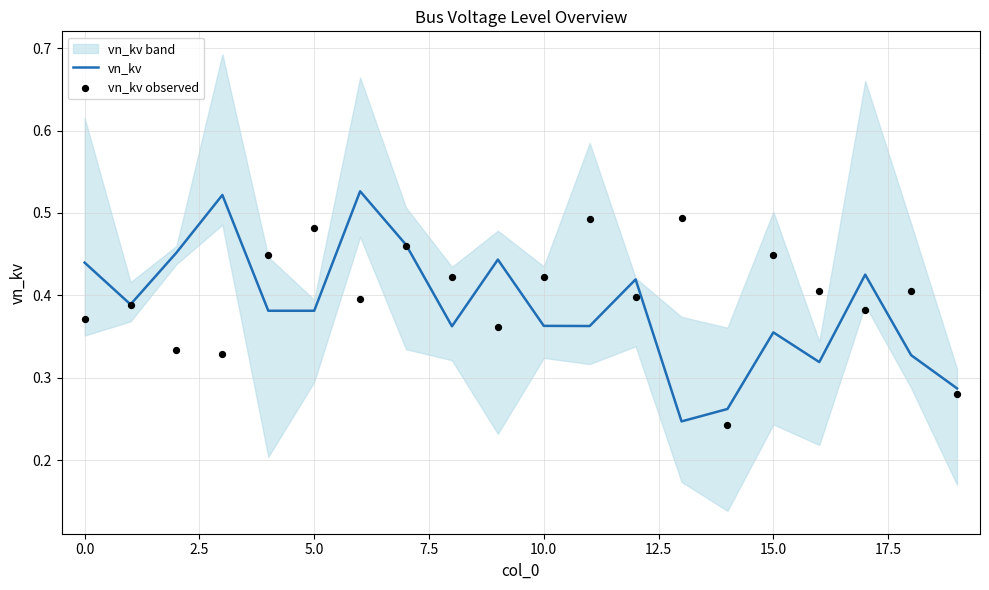

Which series reaches the maximum Y coordinate?

vn_kv